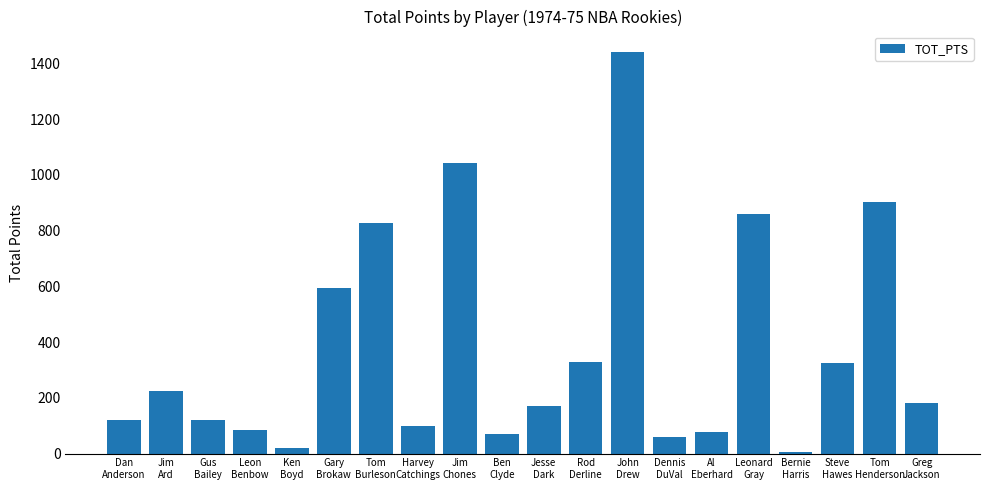

What is the difference between the maximum and second lowest values?

1423